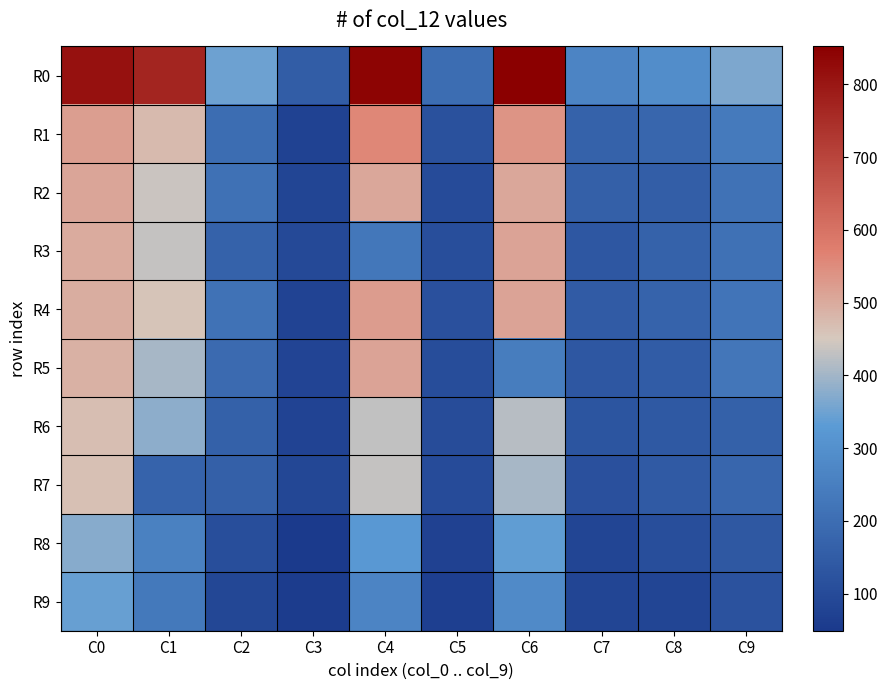

What is the spread (max minus min) of values at C9?

241